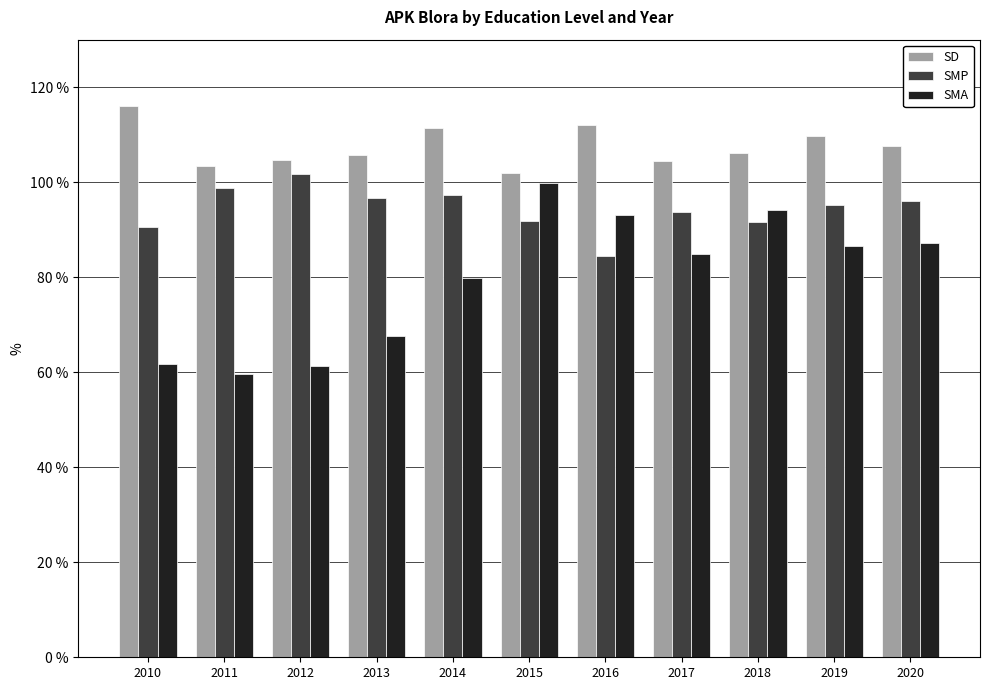

What are all the series names shown in the legend?

SD, SMP, SMA